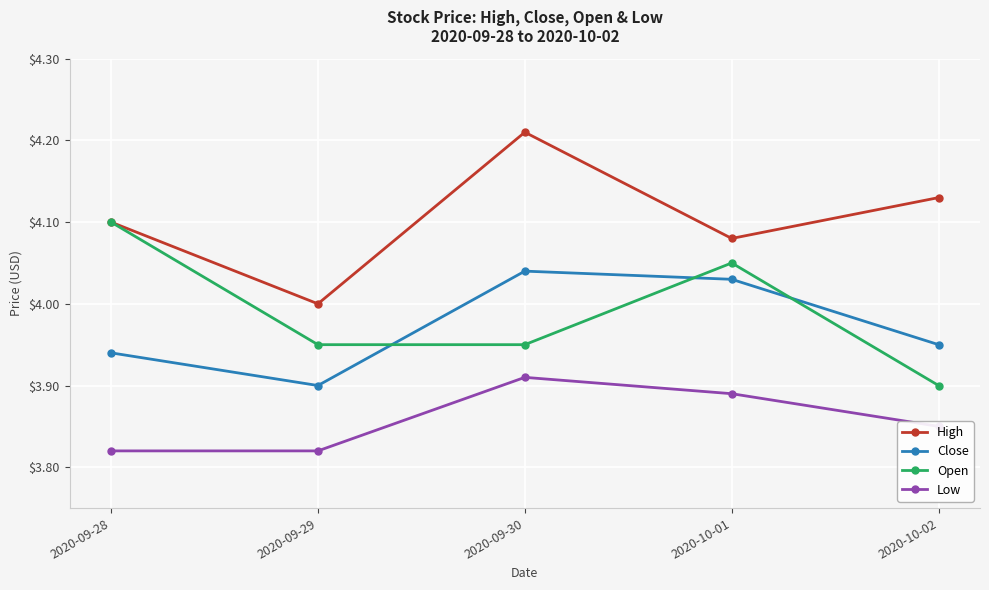

Is the value of Low at 2020-09-28 greater than the value of Open at 2020-09-28?

No